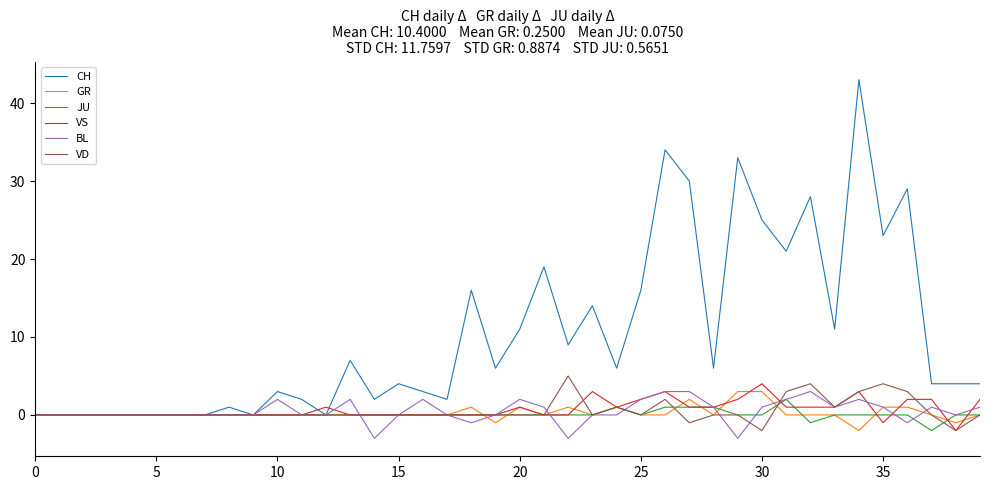

Which series has the widest spread of values?

CH